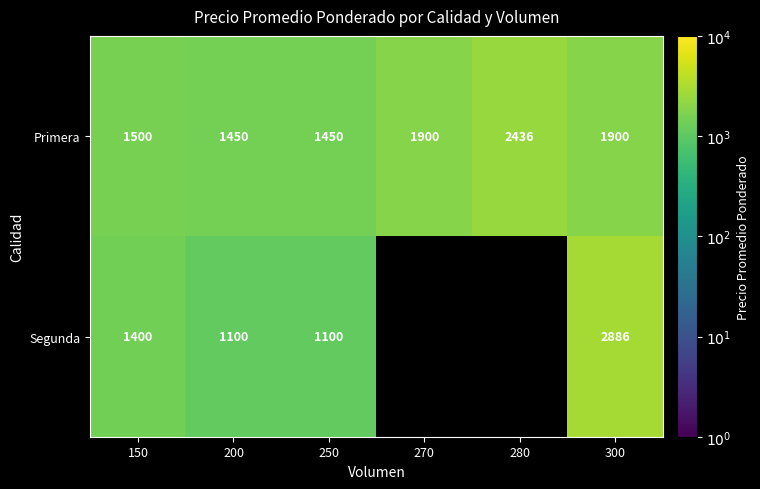

Is it true that Primera equals 2484 at 250?

False